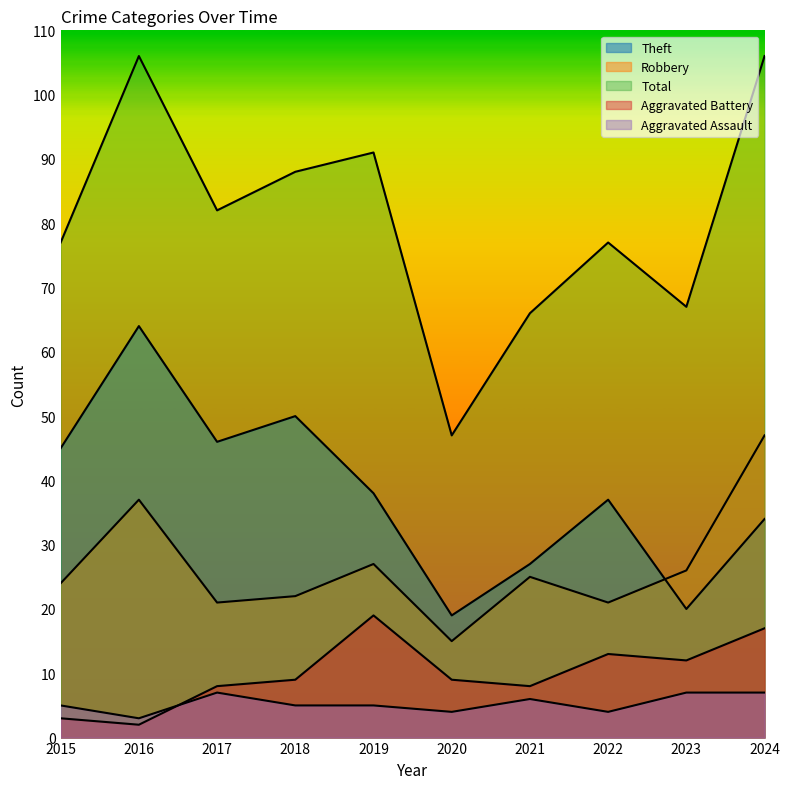

Rank the series by their maximum value, from highest to lowest.

Total, Theft, Robbery, Aggravated Battery, Aggravated Assault